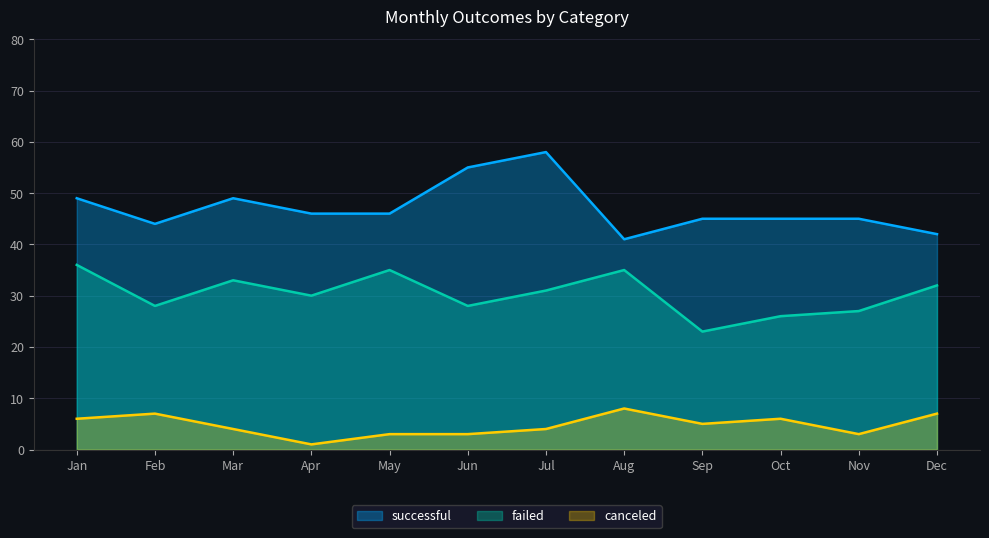

Reading right to left, extract all data points from this chart.

successful: 42	45	45	45	41	58	55	46	46	49	44	49
failed: 32	27	26	23	35	31	28	35	30	33	28	36
canceled: 7	3	6	5	8	4	3	3	1	4	7	6